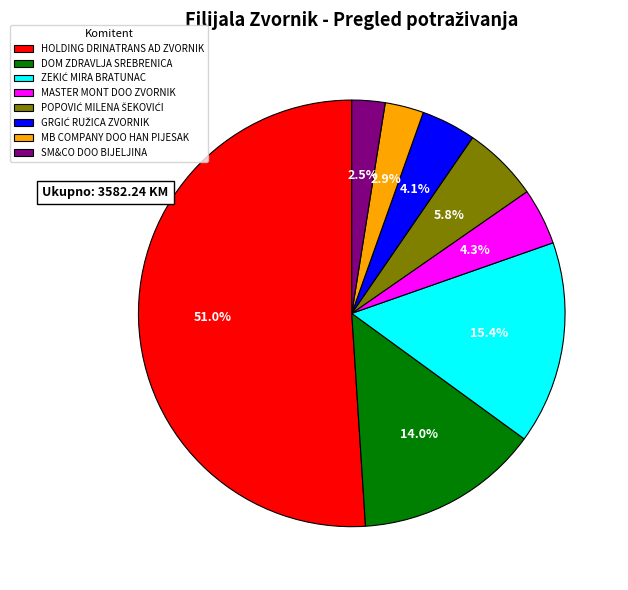

Is the sum of MASTER MONT DOO ZVORNIK and DOM ZDRAVLJA SREBRENICA greater than half?

No